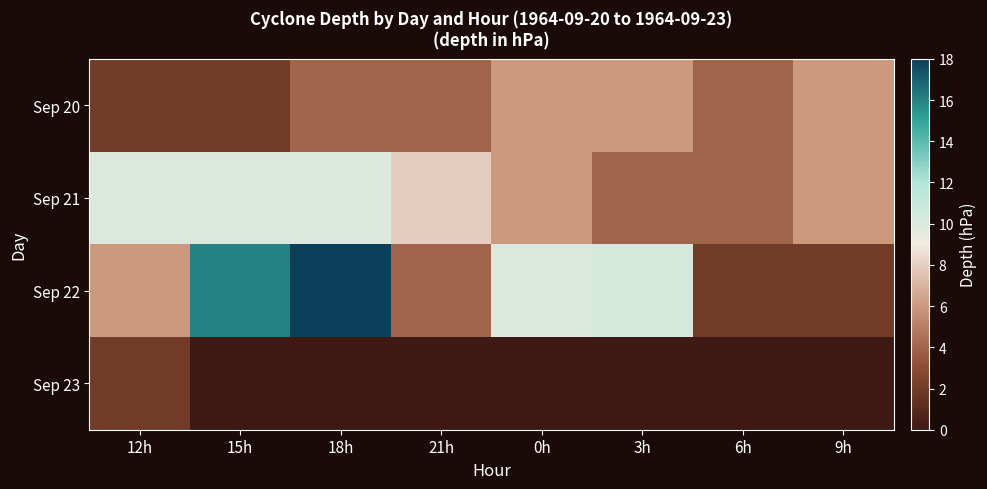

At which category is the sum across all series the highest?

18h